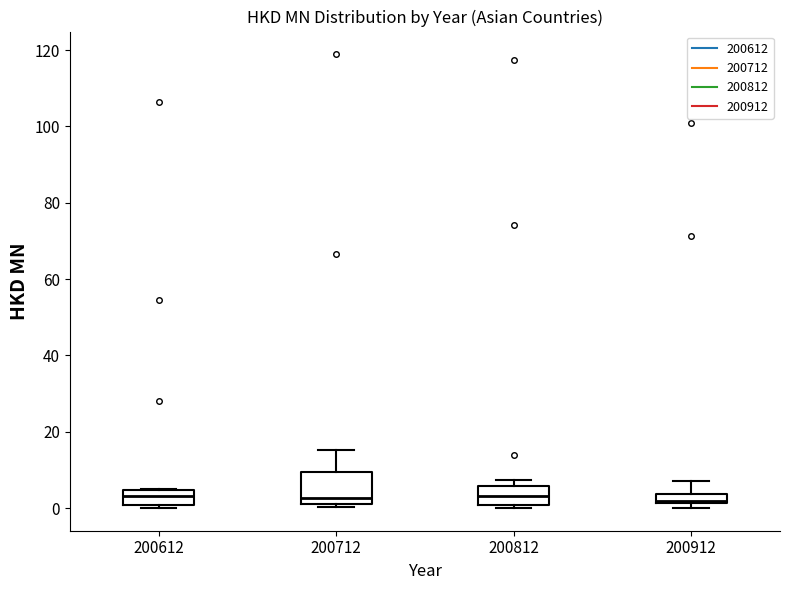

Which box is the tallest, from its lower edge to its upper edge?

200712